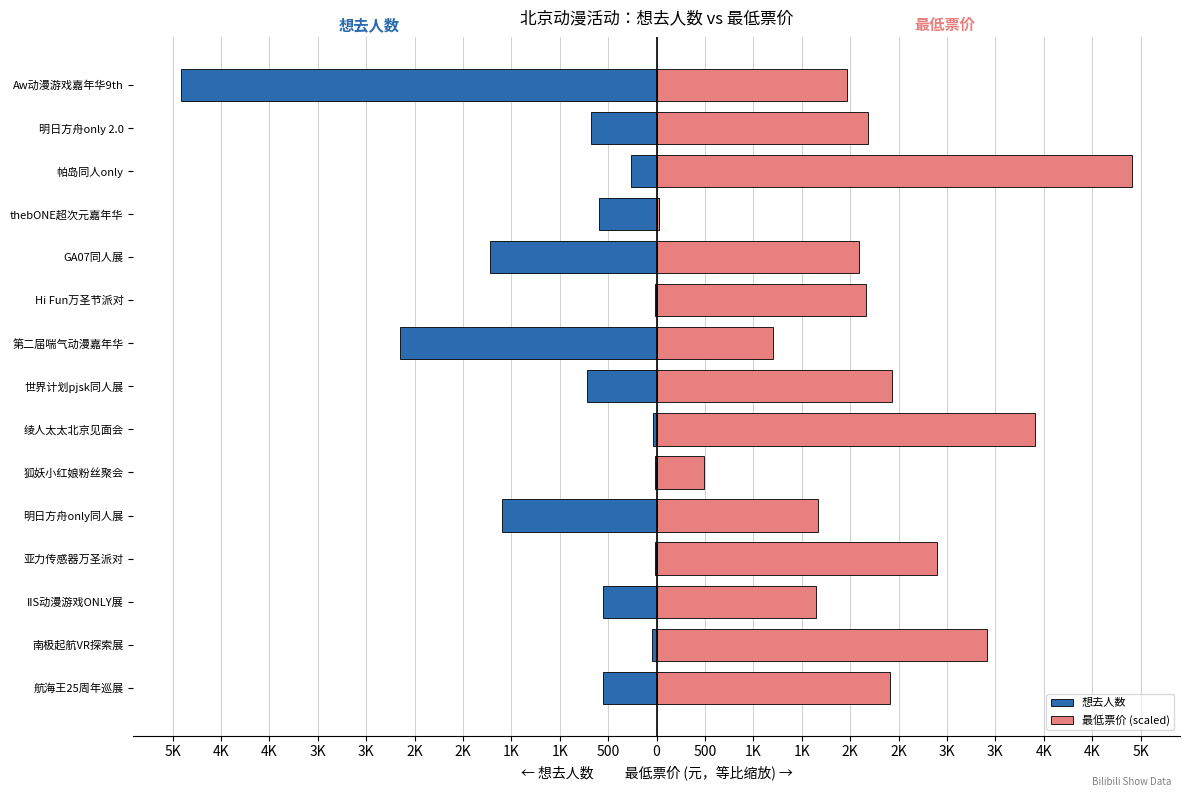

Is the value of 想去人数 at 明日方舟only同人展 greater than the value of 最低票价 (scaled) at Hi Fun万圣节派对?

No